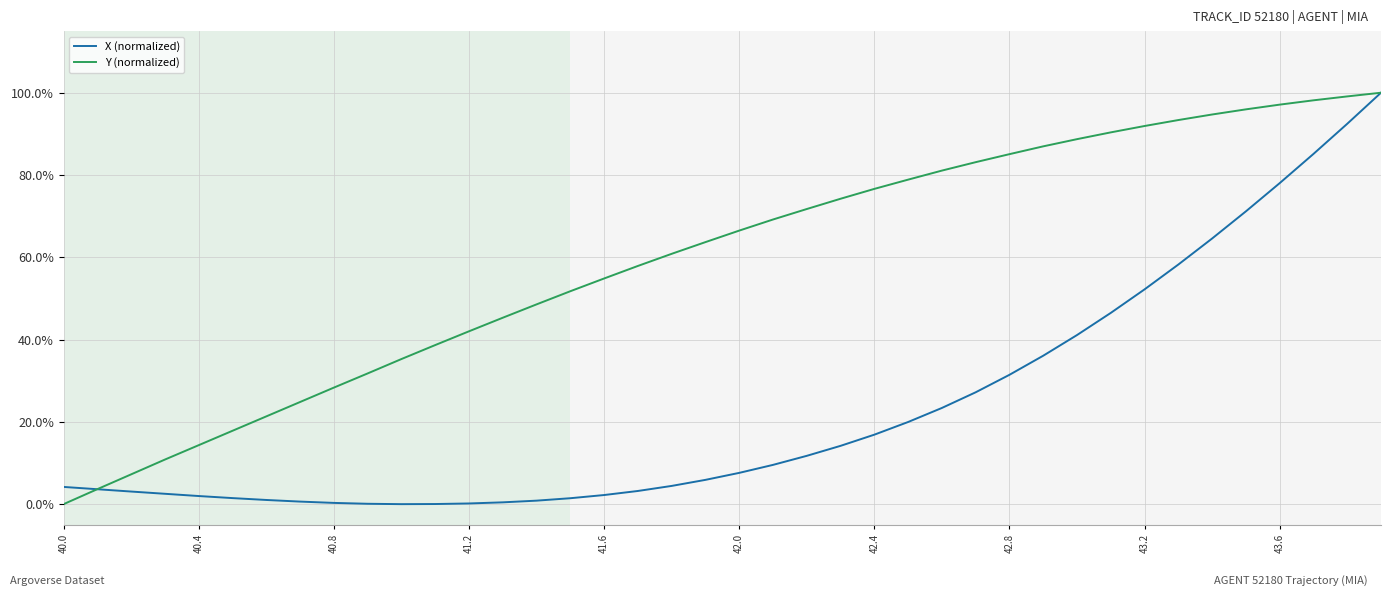

What is the difference between the maximum and second lowest values in the Y (normalized) series?

1.0